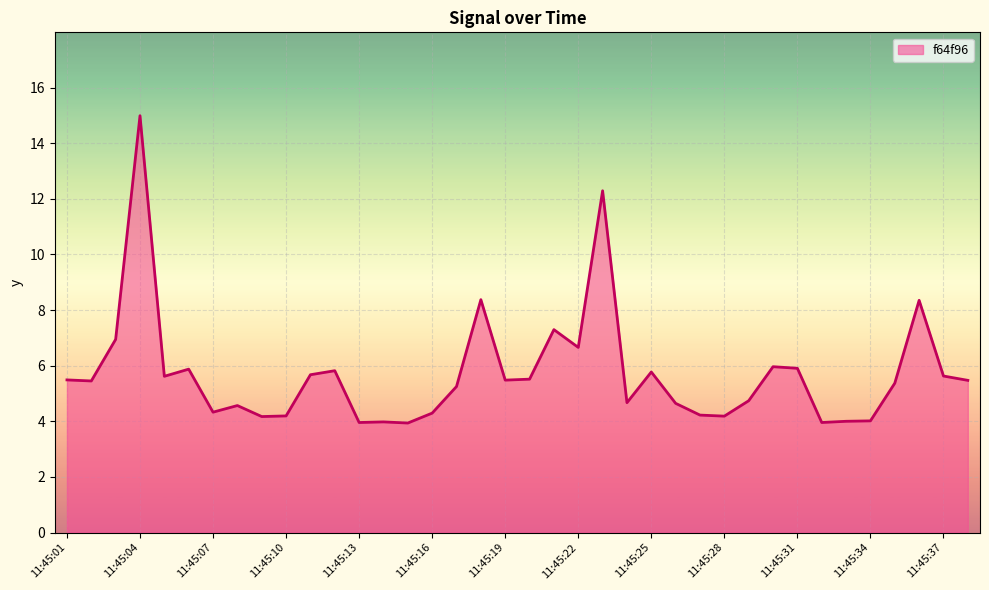

What is the greatest value displayed?

15.0